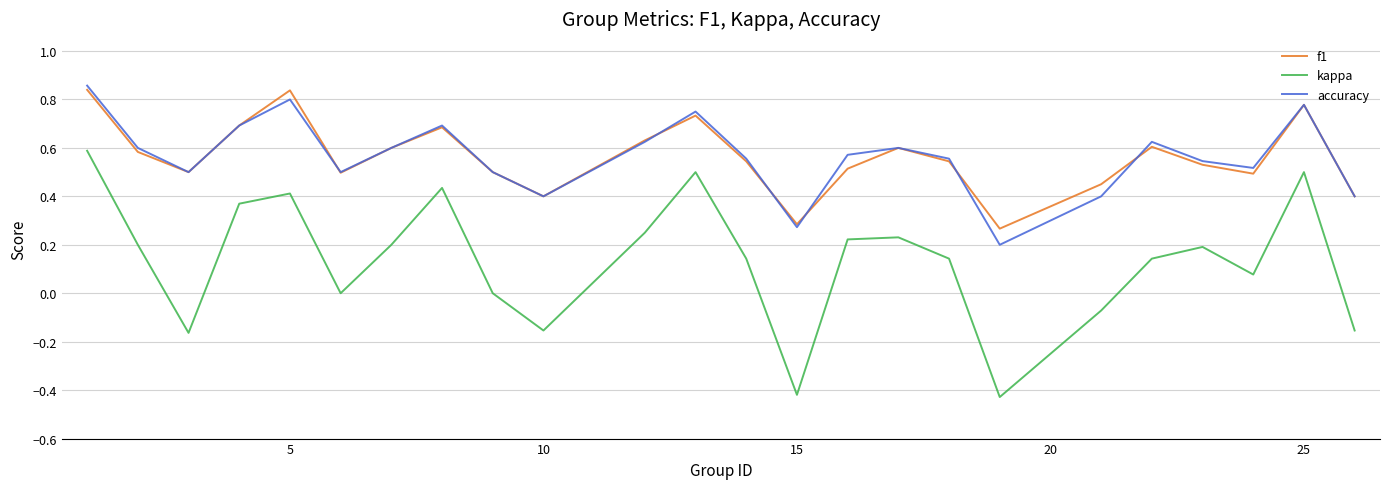

True or false: f1 and kappa intersect in this chart.

False